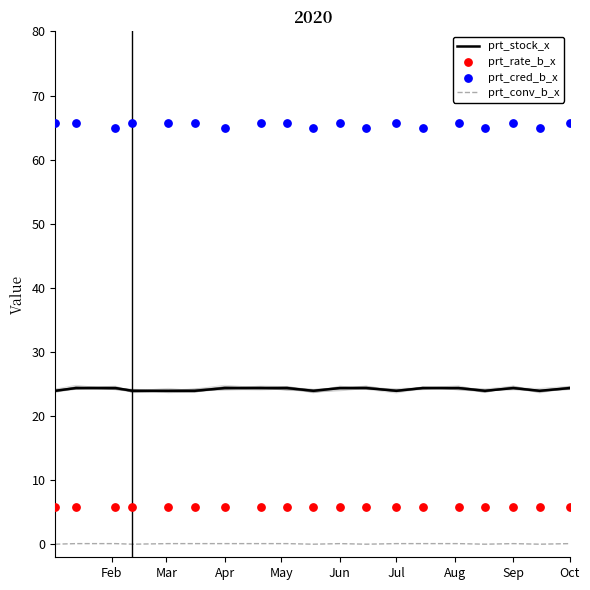

Which series has the widest spread of Y values?

prt_cred_b_x